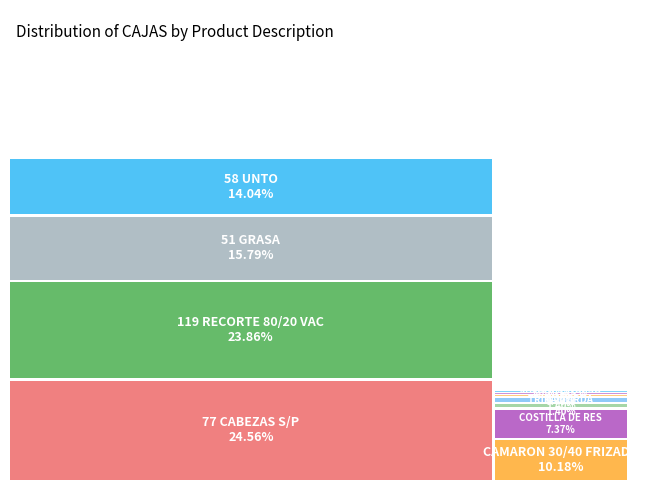

To the nearest percent, what is the average slice percentage?

9%